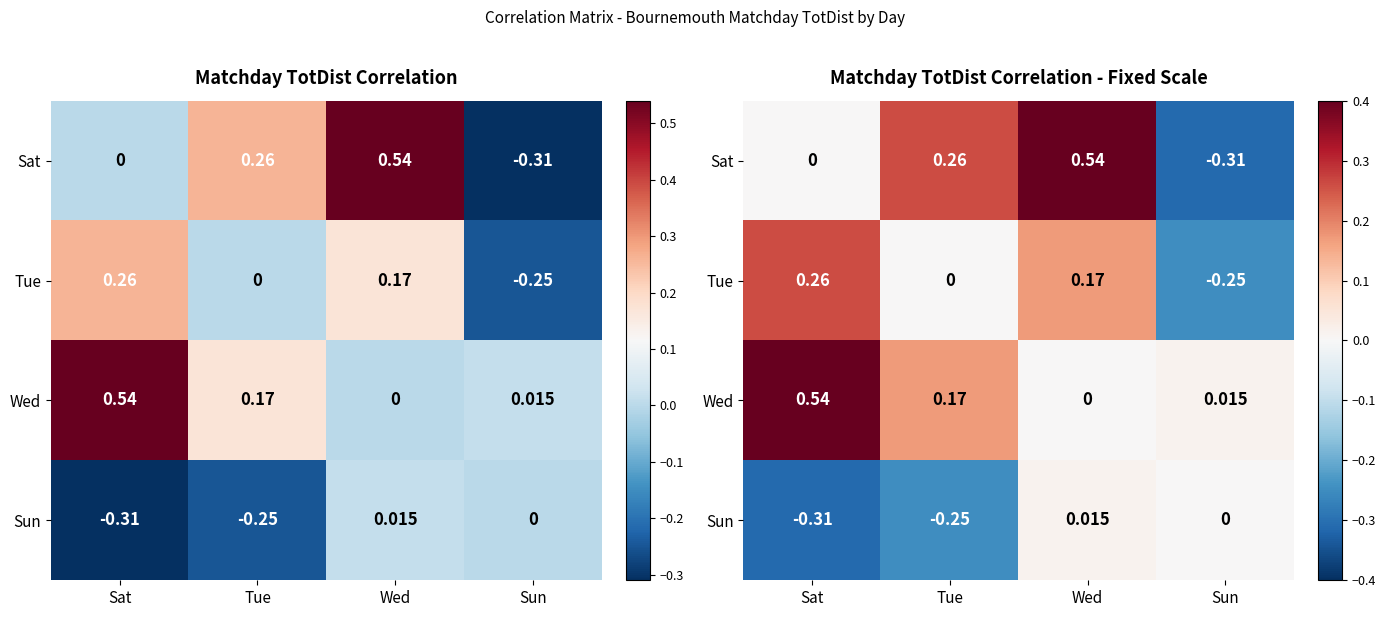

Where is Sat nearest to the value 0?

Sat